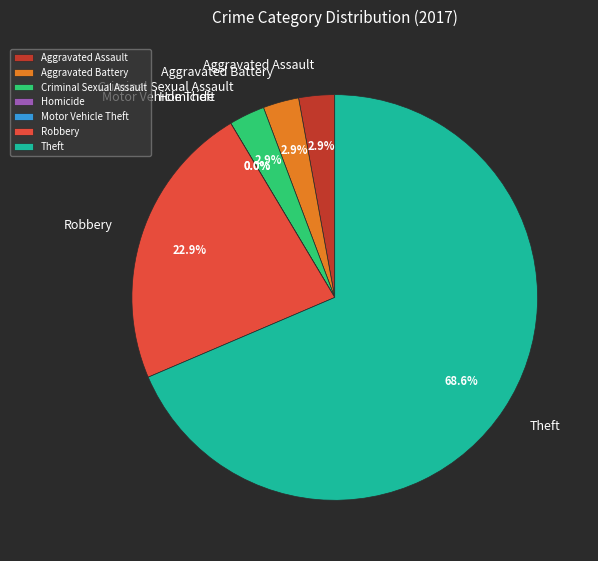

Which slice is the largest?

Theft